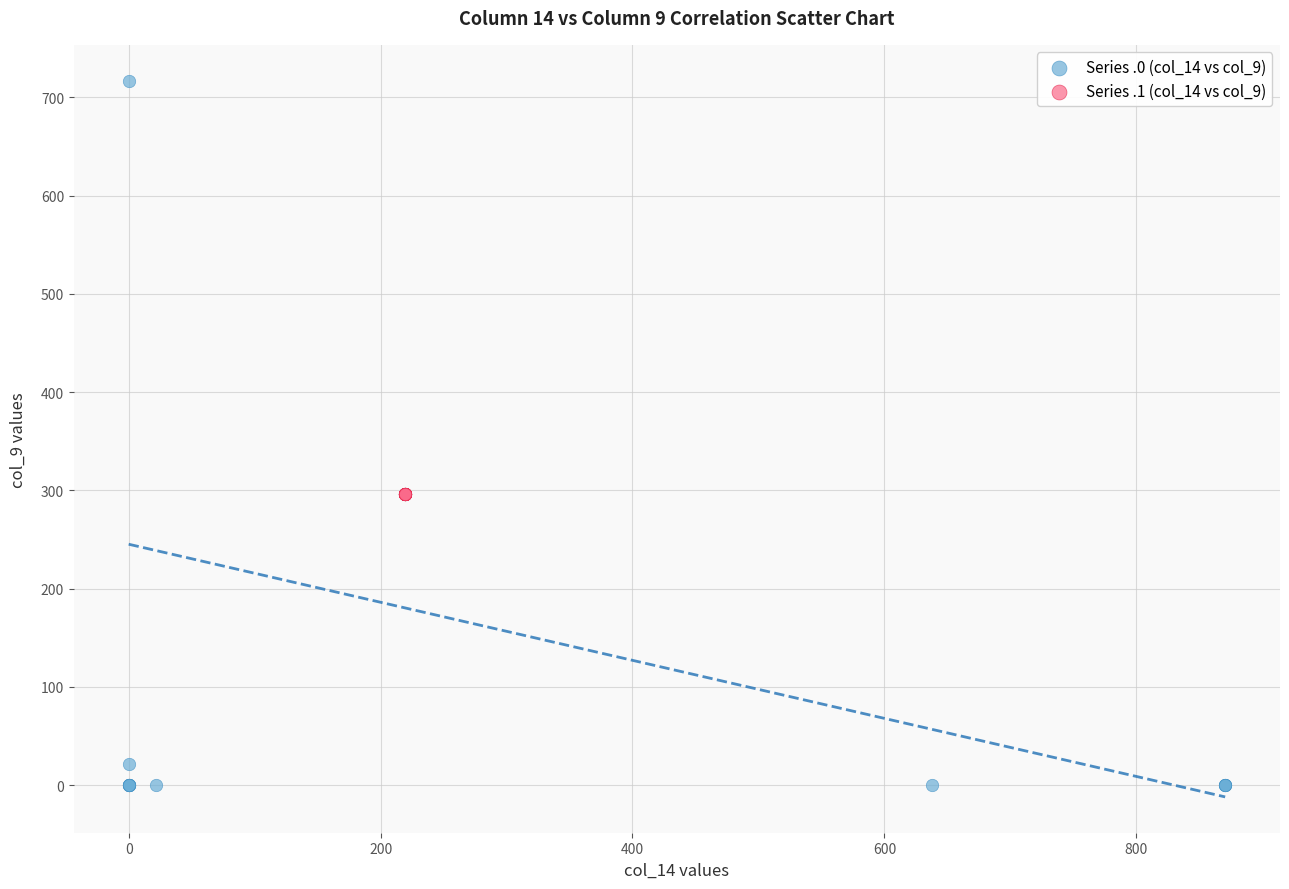

Which series contains the highest Y value?

Series .0 (col_14 vs col_9)